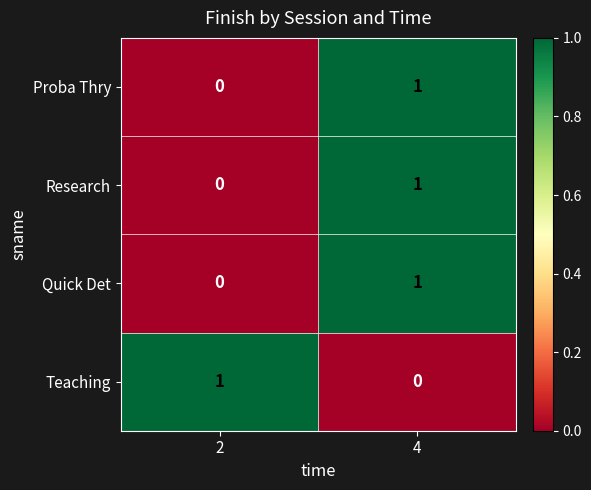

Reading left to right, what are all the values shown in this chart?

Proba Thry: 0	1
Research: 0	1
Quick Det: 0	1
Teaching: 1	0